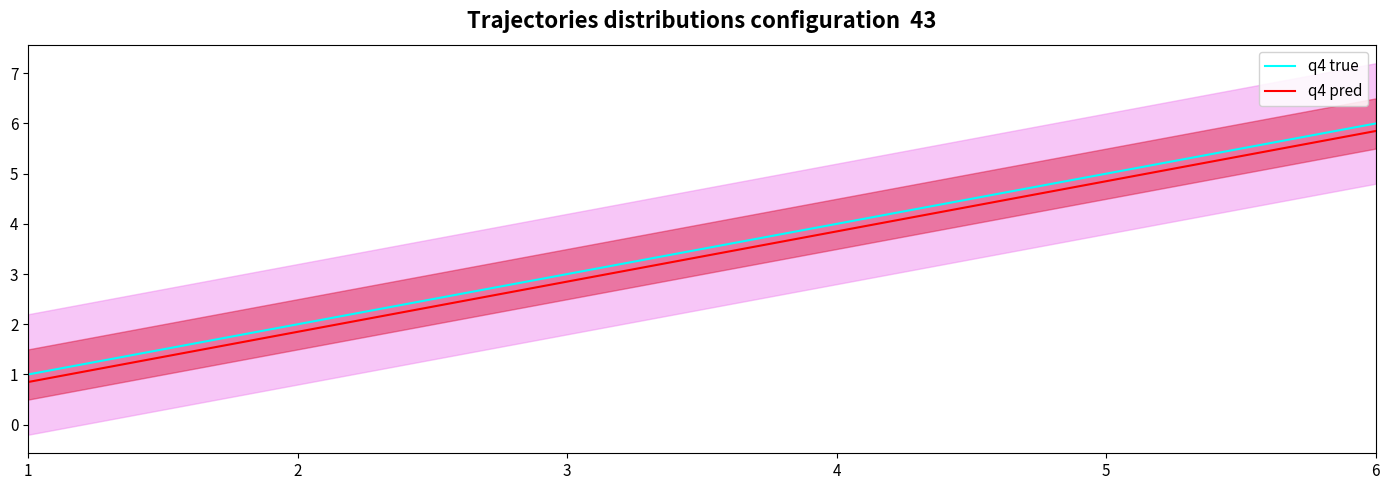

Which series changed the most between 2 and 5?

q4 true